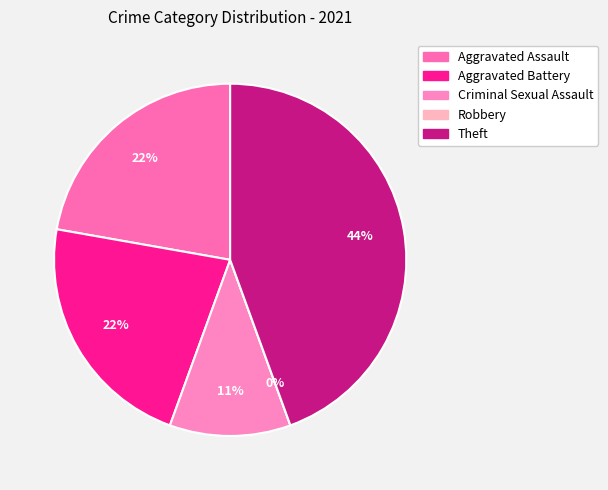

Between Robbery and Theft, which is larger?

Theft